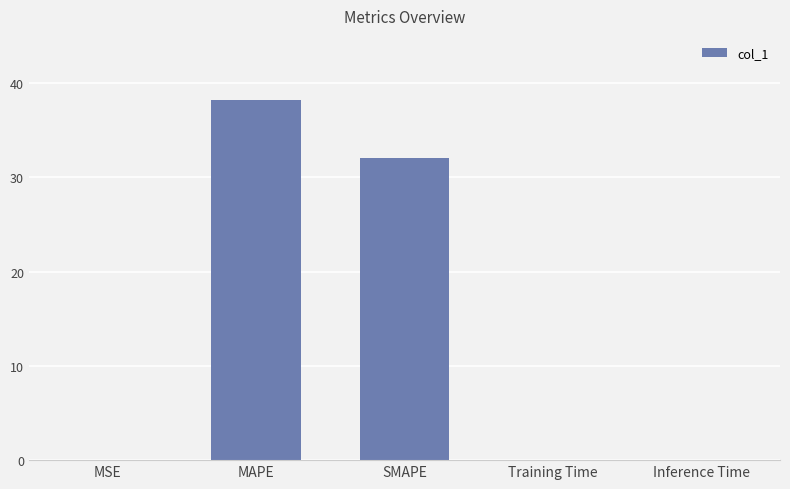

How many series are shown in this chart?

1